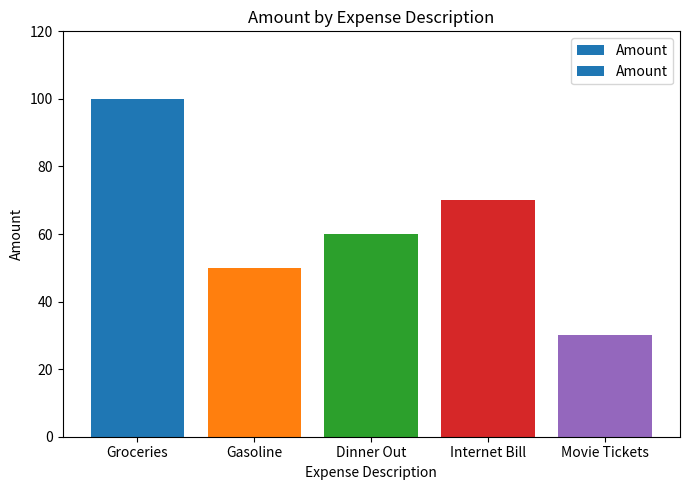

What is the value of the 3rd bar from the left?

60